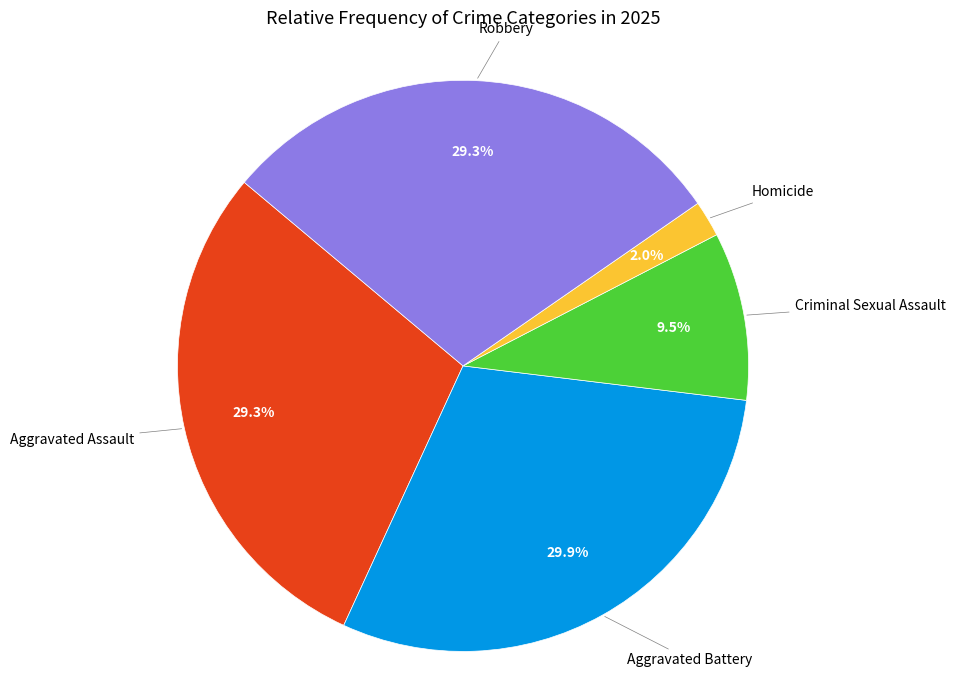

What portion of the pie excludes Aggravated Battery?

70.1%